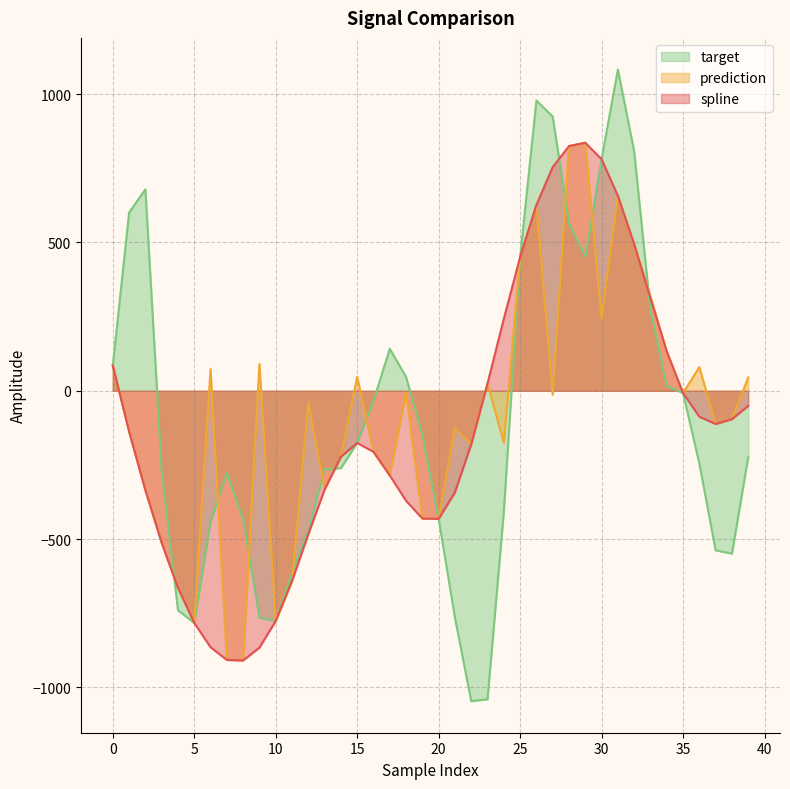

The target series shows 1327.6 at 26. True or false?

False